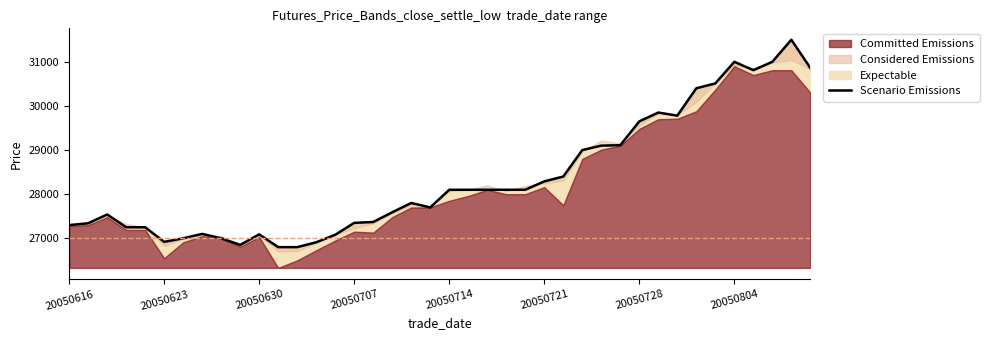

True or false: the data shows 46108 at 33.

False